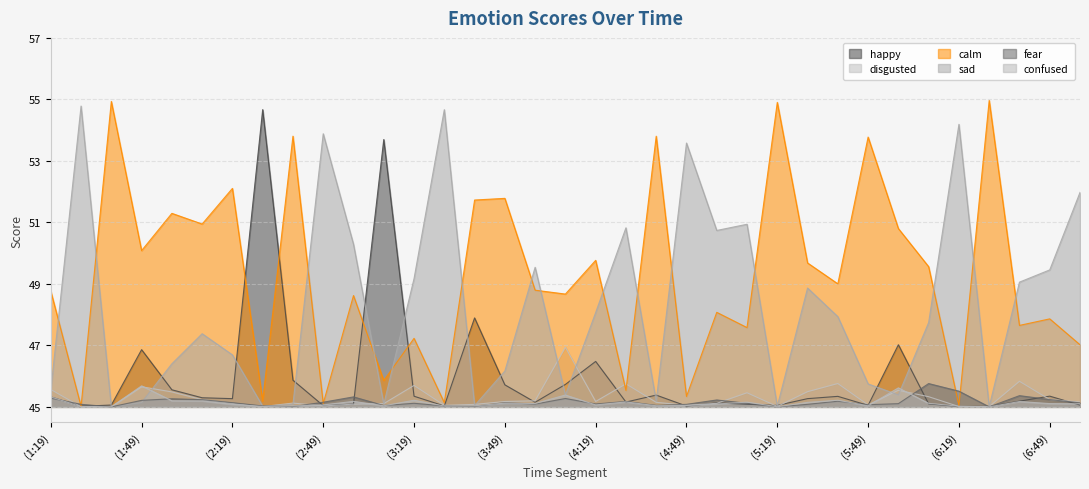

At which category does disgusted reach its first local valley?

(1:39)